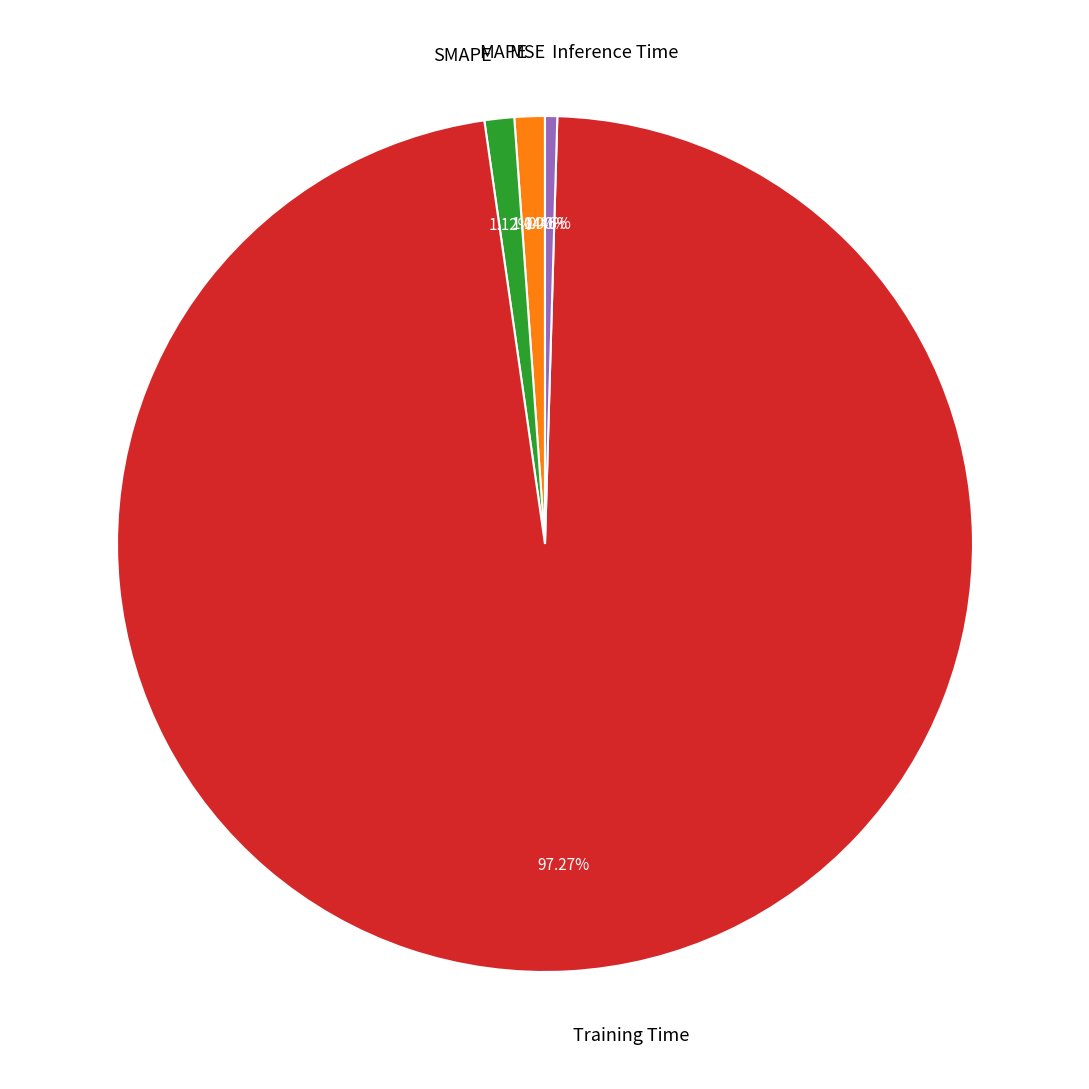

Which slice is the largest?

Training Time